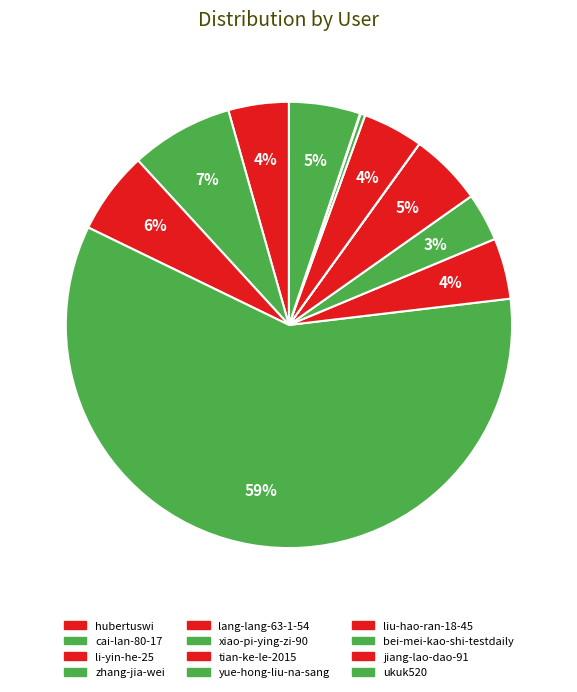

Which category has the smallest portion of the pie?

yue-hong-liu-na-sang